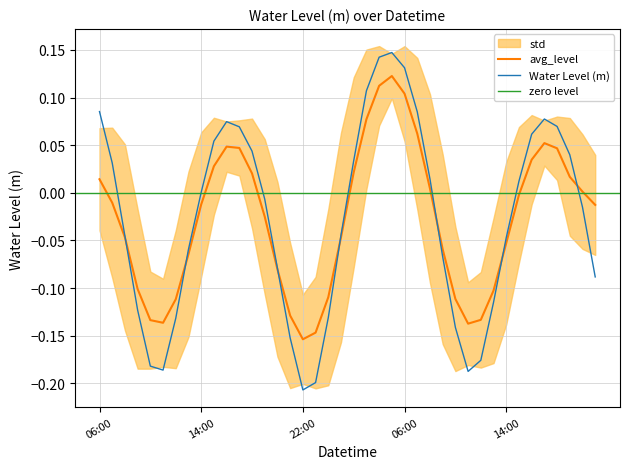

List the labels in order of value, smallest first.

2023-01-25 22:00, 2023-01-25 23:00, 2023-01-26 11:00, 2023-01-25 11:00, 2023-01-25 10:00, 2023-01-26 12:00, 2023-01-25 21:00, 2023-01-26 10:00, 2023-01-25 12:00, 2023-01-26 00:00, 2023-01-25 09:00, 2023-01-26 13:00, 2023-01-26 21:00, 2023-01-25 20:00, 2023-01-26 09:00, 2023-01-25 13:00, 2023-01-26 14:00, 2023-01-25 08:00, 2023-01-26 01:00, 2023-01-26 20:00, 2023-01-25 19:00, 2023-01-25 14:00, 2023-01-26 15:00, 2023-01-26 08:00, 2023-01-25 07:00, 2023-01-26 02:00, 2023-01-26 19:00, 2023-01-25 18:00, 2023-01-25 15:00, 2023-01-26 16:00, 2023-01-25 17:00, 2023-01-26 18:00, 2023-01-25 16:00, 2023-01-26 17:00, 2023-01-26 07:00, 2023-01-25 06:00, 2023-01-26 03:00, 2023-01-26 06:00, 2023-01-26 04:00, 2023-01-26 05:00